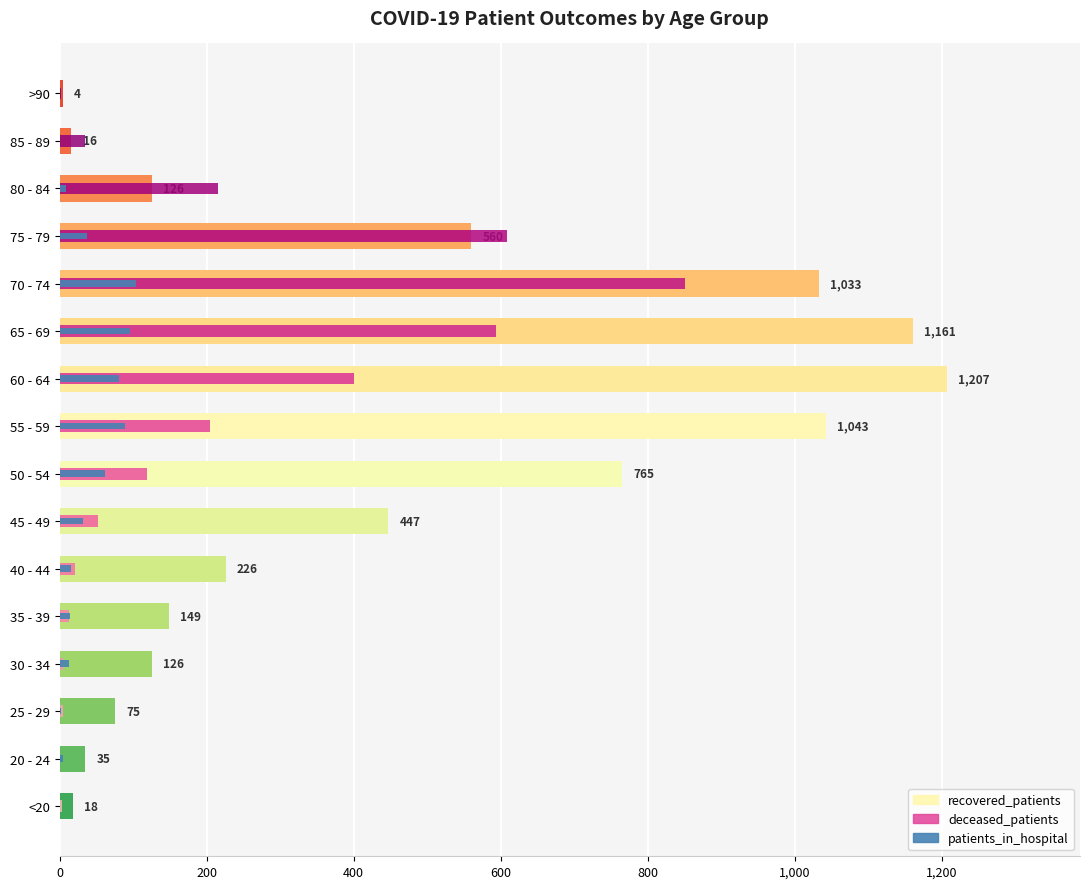

Does the chart contain stacked bars?

No